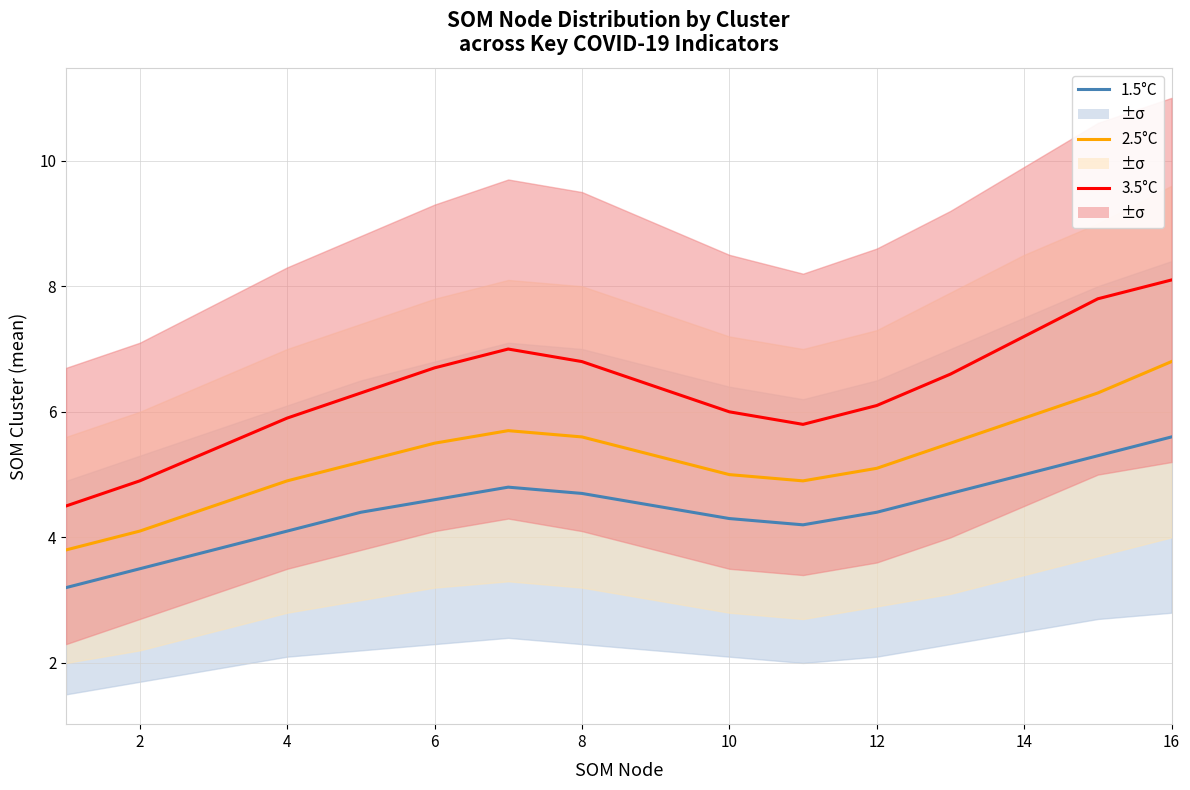

How many data points does each series have?

16